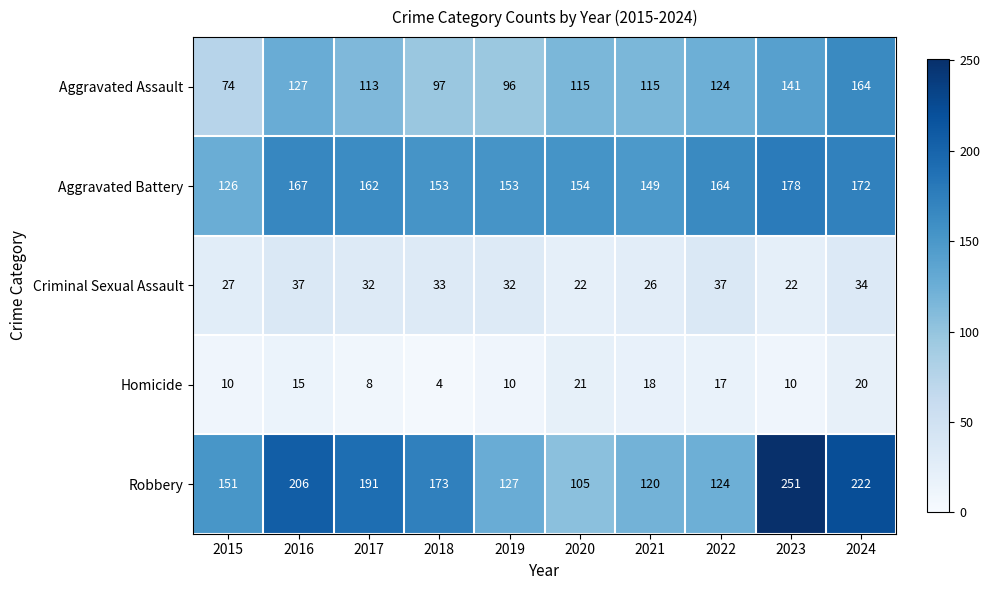

Between 2018 and 2022, which series saw the biggest shift?

Robbery